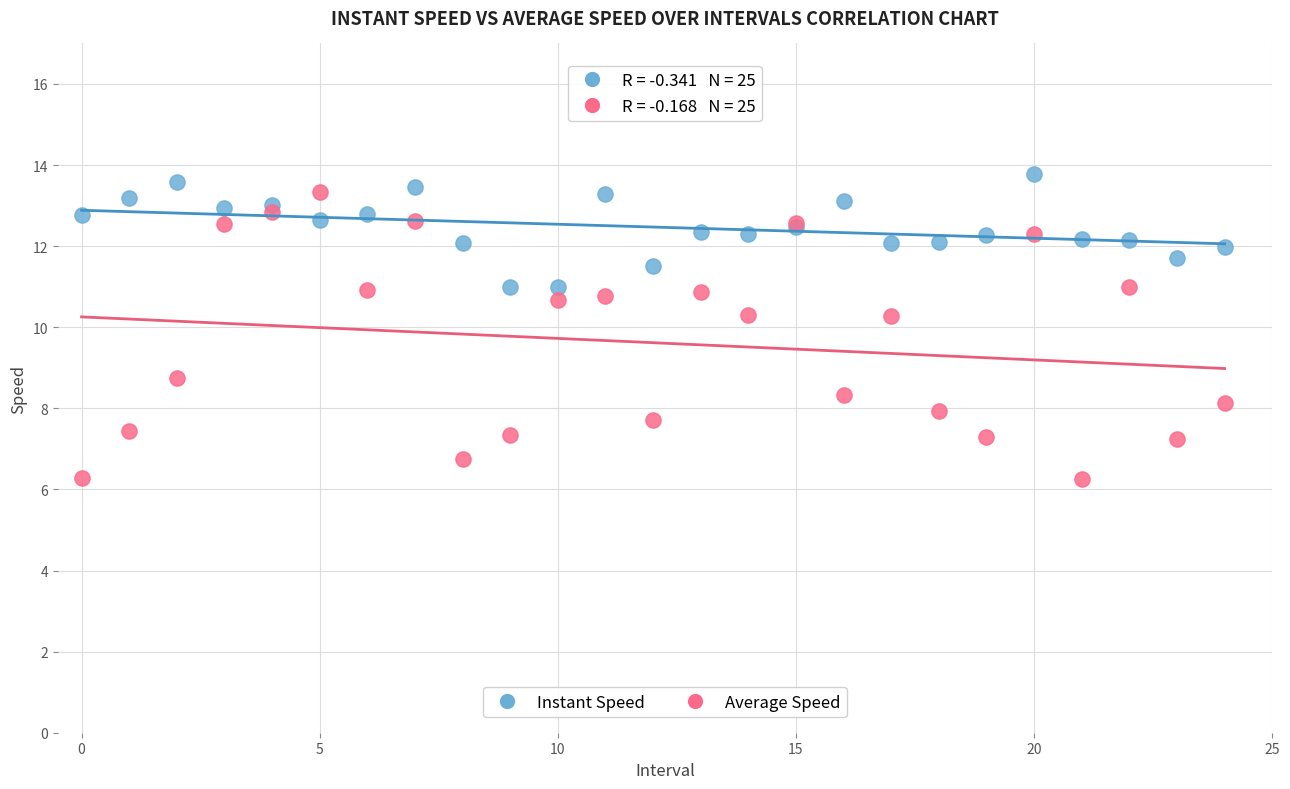

Which series contains the lowest Y value?

Average Speed